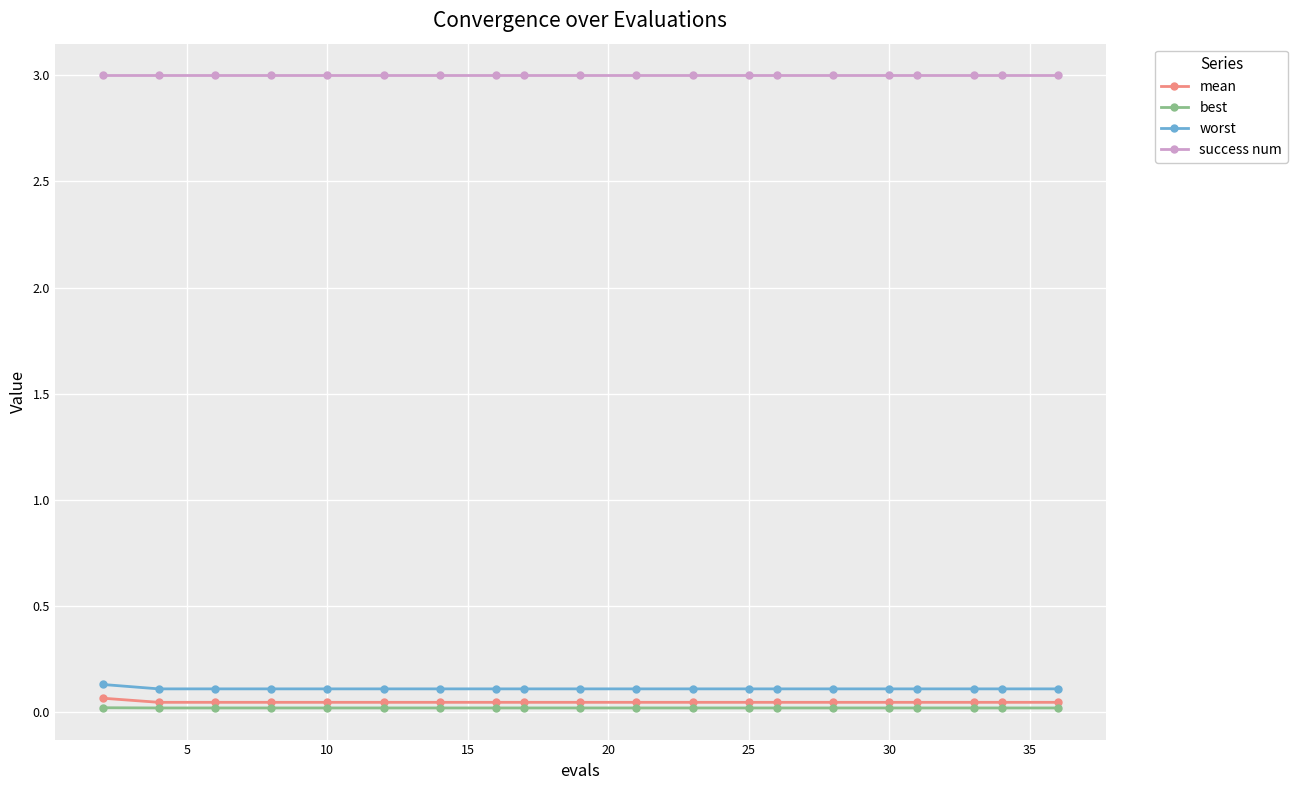

Which series has the largest total across all categories?

success num